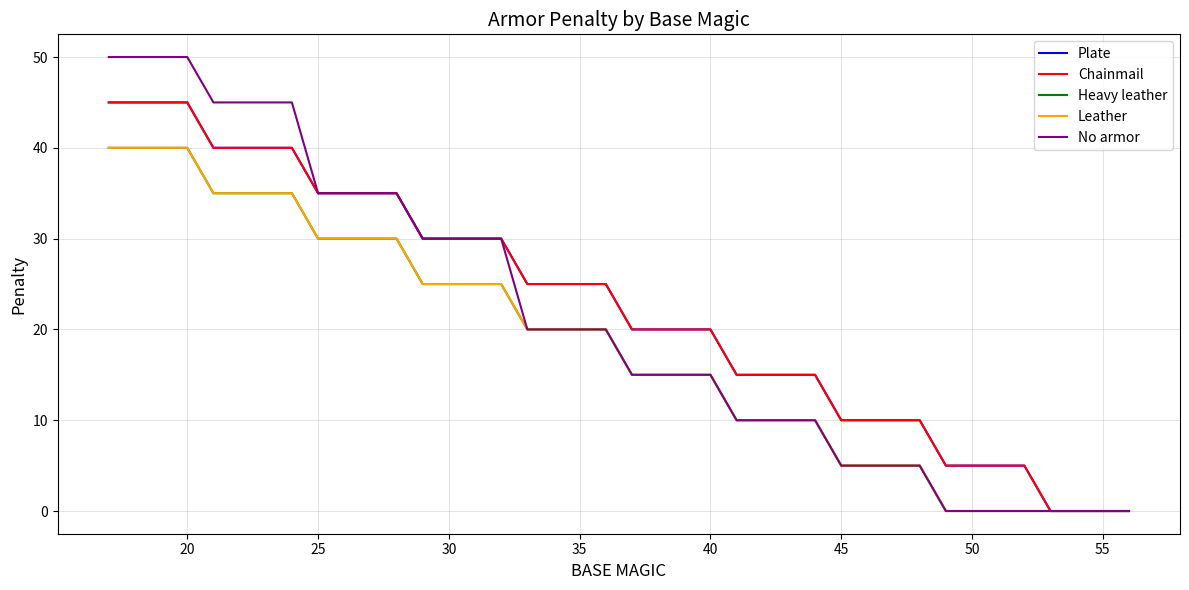

Does the chart have visible grid lines?

Yes